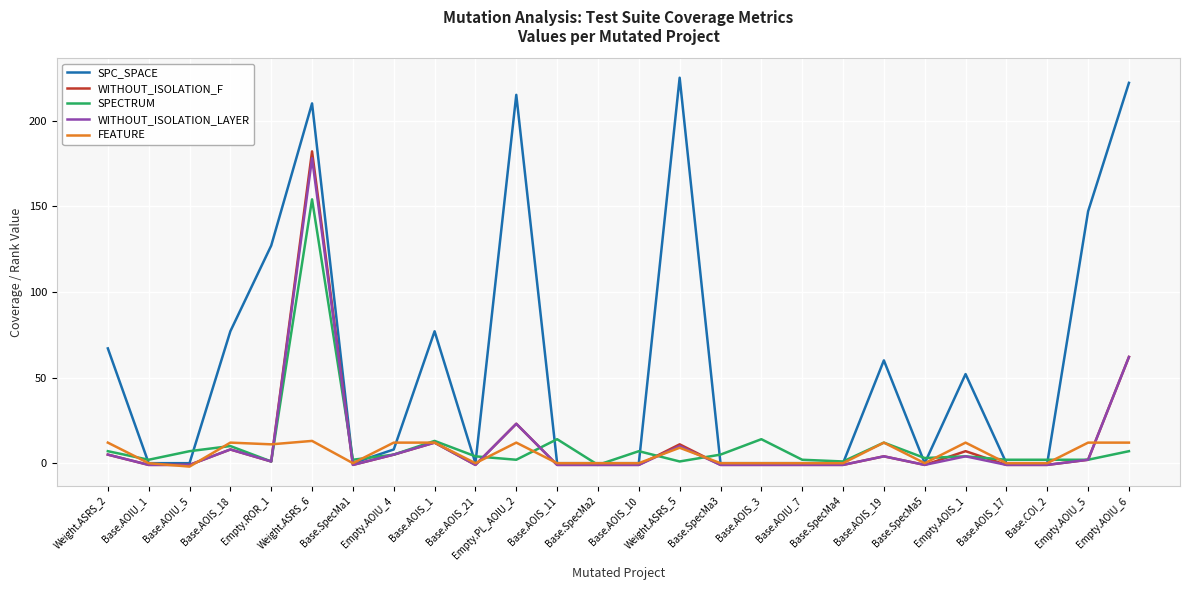

What is the difference between the WITHOUT_ISOLATION_LAYER values at Empty.ROR_1 and Base.SpecMa5?

2